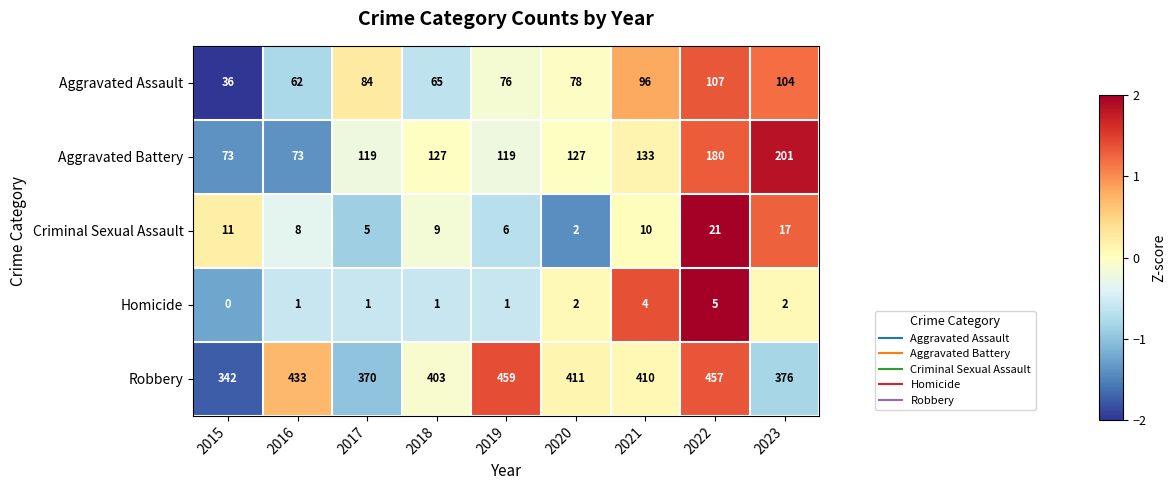

At how many categories does at least one series exceed 0?

9